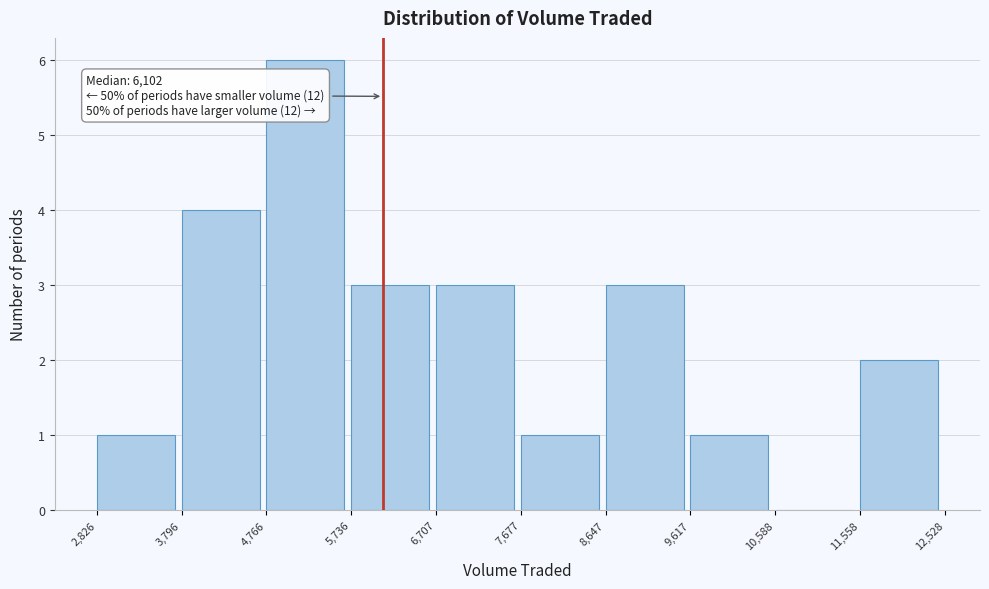

Over which range of the x-axis is the bar tallest?

4,766 to 5,736